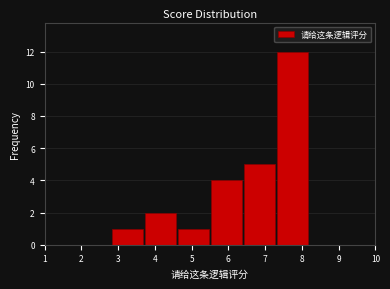

Reading left to right, list every bar in this chart as the range it spans on the x-axis followed by its height. The values are not printed on the chart, so give them approximately, as read against the axis.

1.0 to 1.9: 0
1.9 to 2.8: 0
2.8 to 3.7: 1
3.7 to 4.6: 2
4.6 to 5.5: 1
5.5 to 6.4: 4
6.4 to 7.3: 5
7.3 to 8.2: 12
8.2 to 9.1: 0
9.1 to 10.0: 0